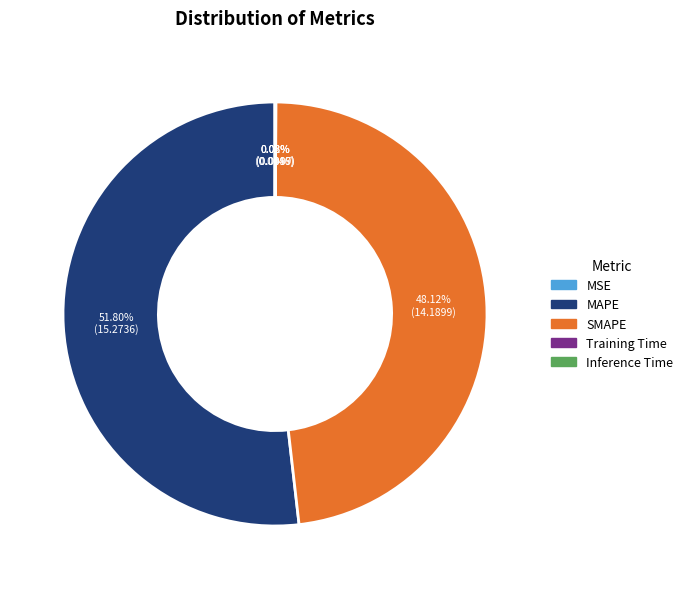

Which slice is the largest?

MAPE